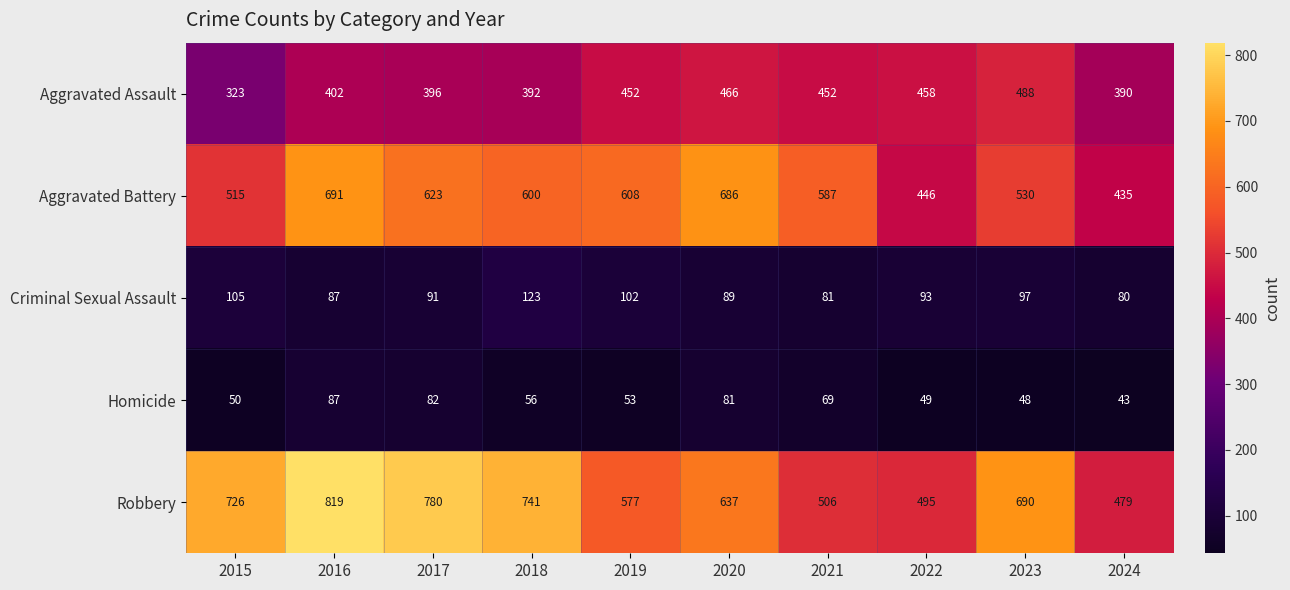

What is the difference between the highest and lowest values at 2019?

555